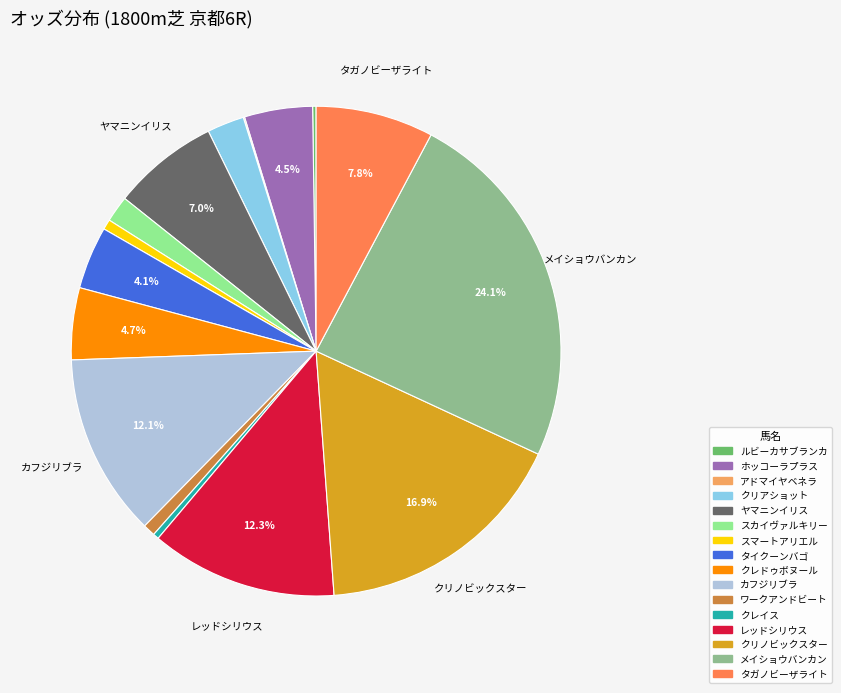

What portion of the pie excludes クリノビックスター?

83.1%